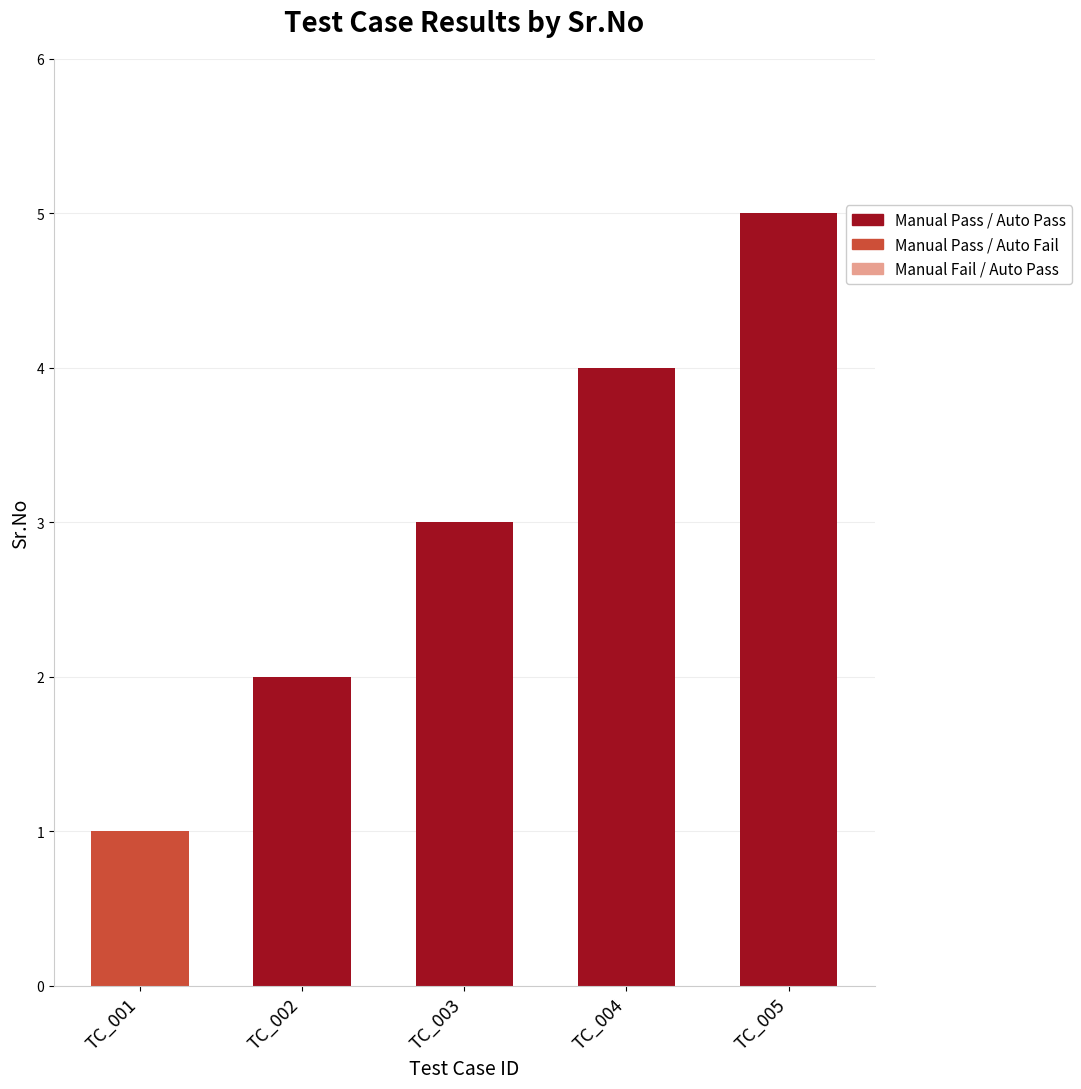

Reading right to left, what are all the values shown in this chart?

TC_005=5	TC_004=4	TC_003=3	TC_002=2	TC_001=1